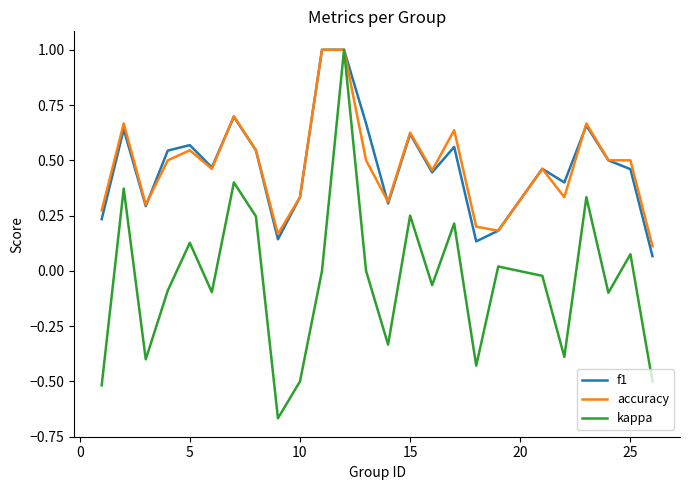

Which series has the widest spread of values?

kappa